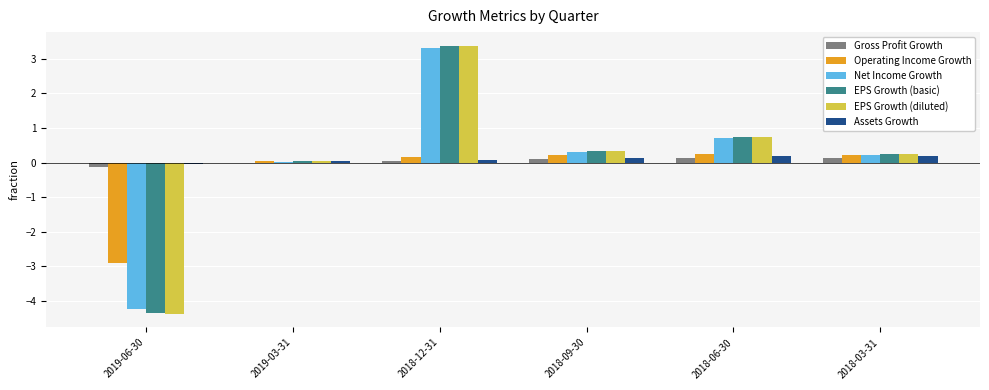

Between 2019-06-30 and 2018-03-31, which series saw the biggest shift?

EPS Growth (diluted)